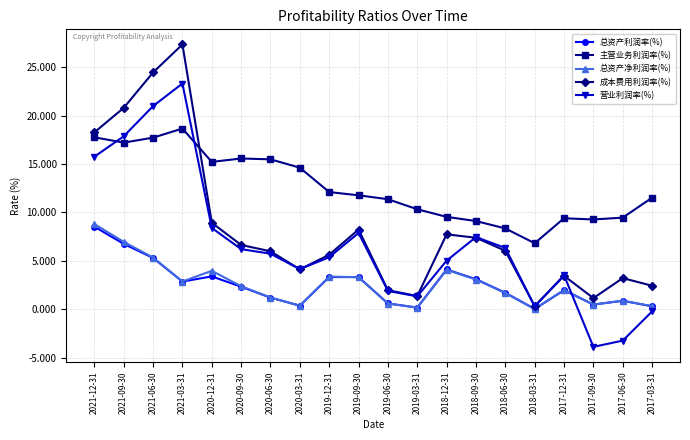

What is the approximate value of 总资产利润率(%) at 2020-06-30?

1.2